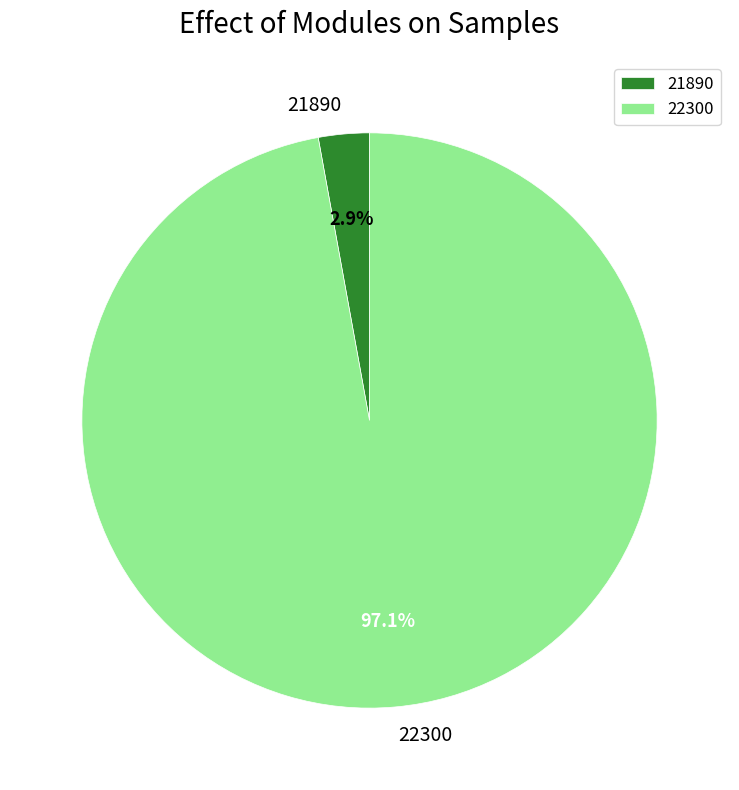

To the nearest percent, what is the combined percentage of 22300 and 21890?

100%